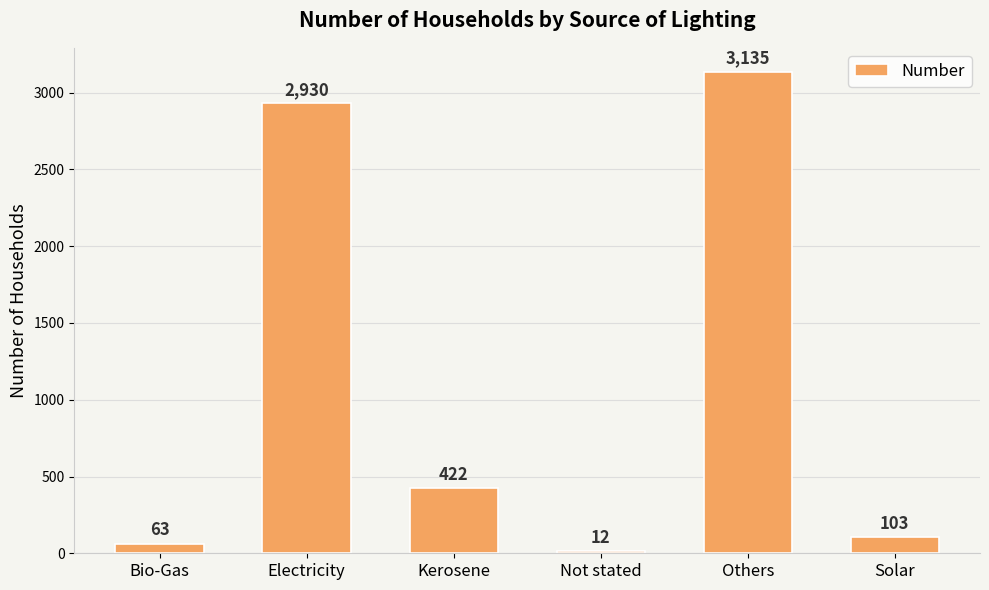

What is the difference between the values at Electricity and Kerosene?

2508